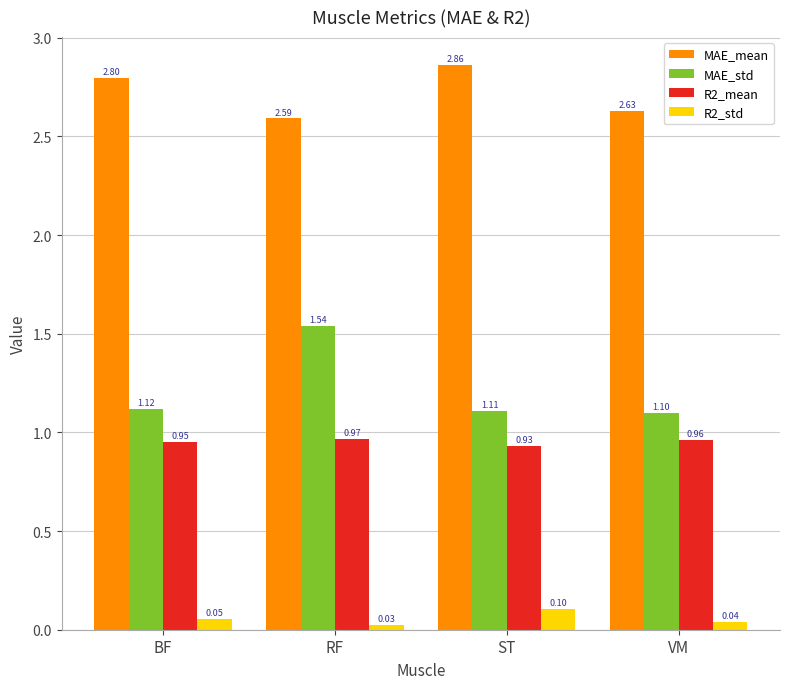

What is the total value across all series at BF?

4.9